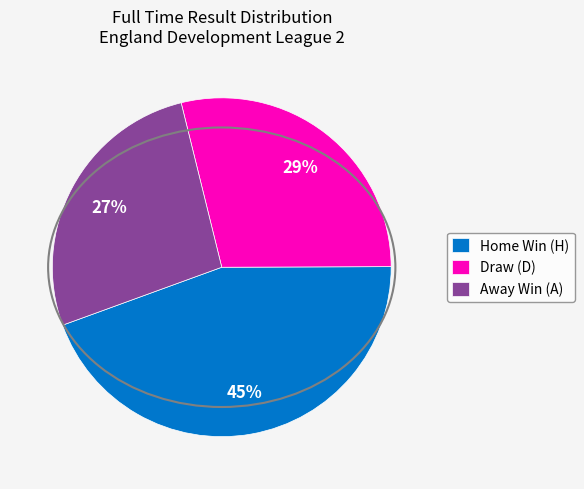

Does Away Win (A) account for over 50% of the chart?

No